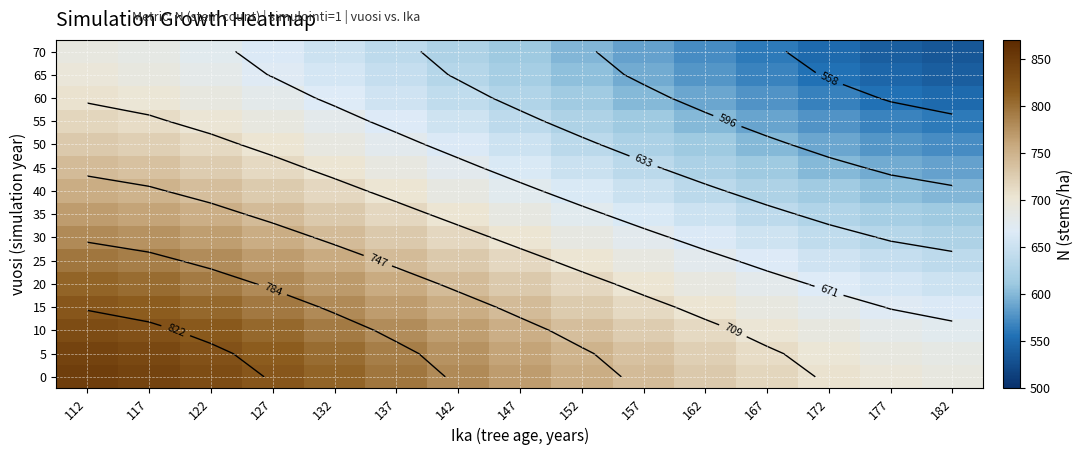

At which category is the sum across all series the highest?

112